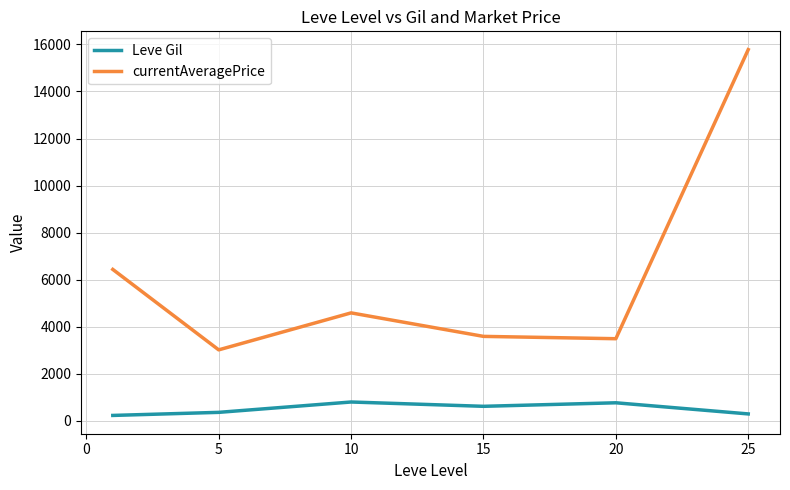

What are all the series names shown in the legend?

Leve Gil, currentAveragePrice